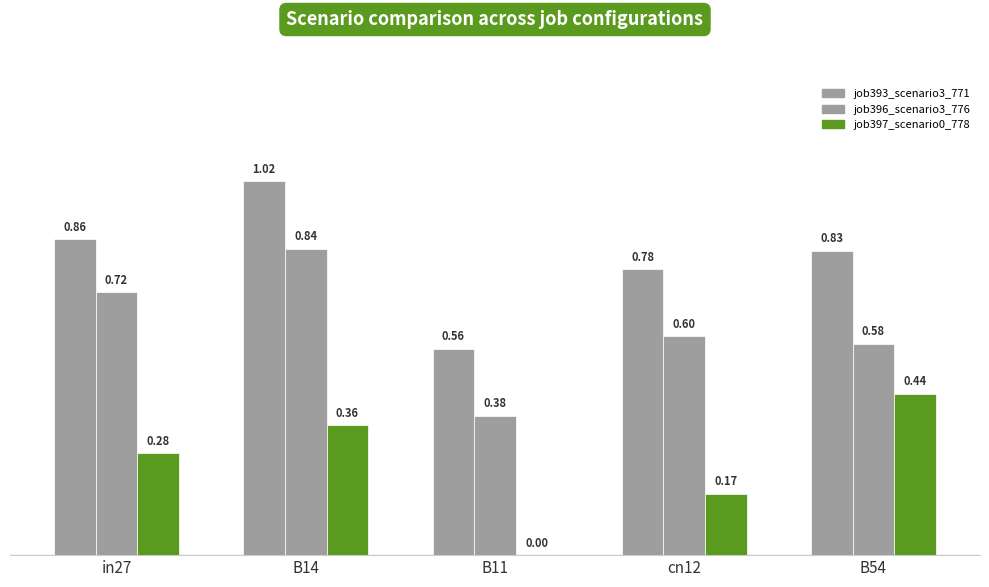

How many groups of bars are there?

5